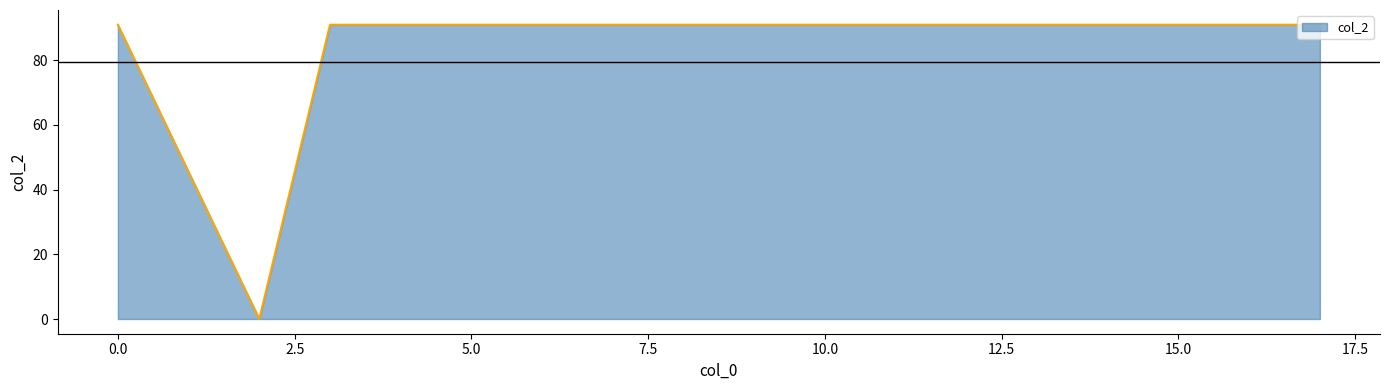

What is the sum of all values?

637